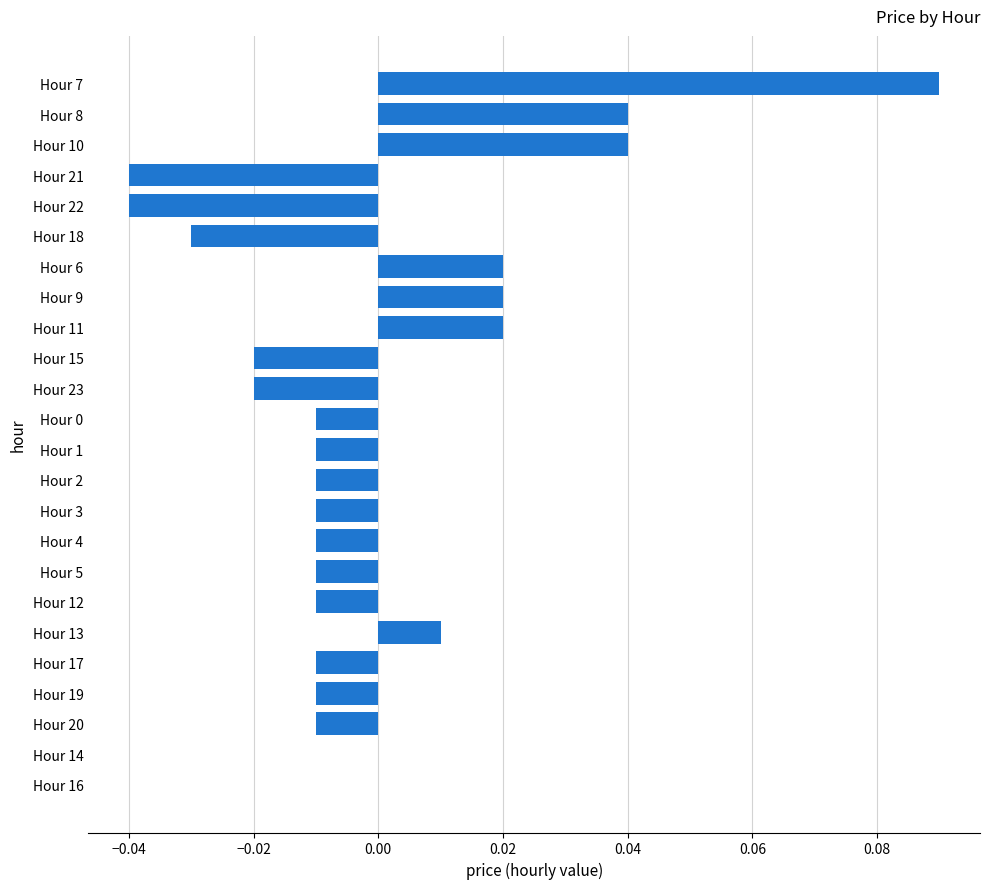

Which category has the highest value across all series?

Hour 7